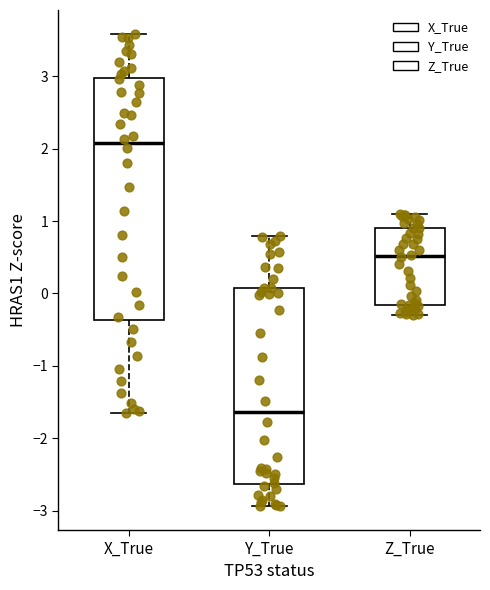

Reading left to right, read every box against the y-axis: the position of its median line, the range the box covers, and the ends of its whiskers. The values are not printed on the chart, so give them approximately, as read against the axis.

X_True: median 2.1, box -0.4 to 3.0, whiskers -1.6 to 3.6
Y_True: median -1.6, box -2.6 to 0.1, whiskers -2.9 to 0.8
Z_True: median 0.5, box -0.2 to 0.9, whiskers -0.3 to 1.1